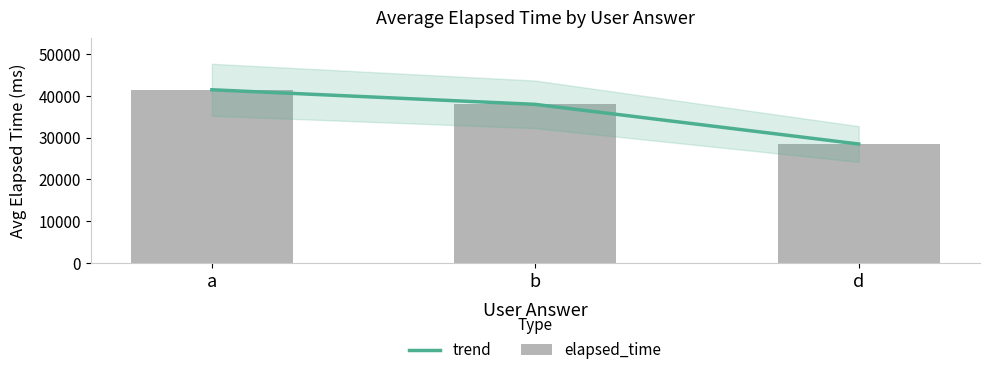

What is the difference between the maximum and second lowest values in the trend series?

3500